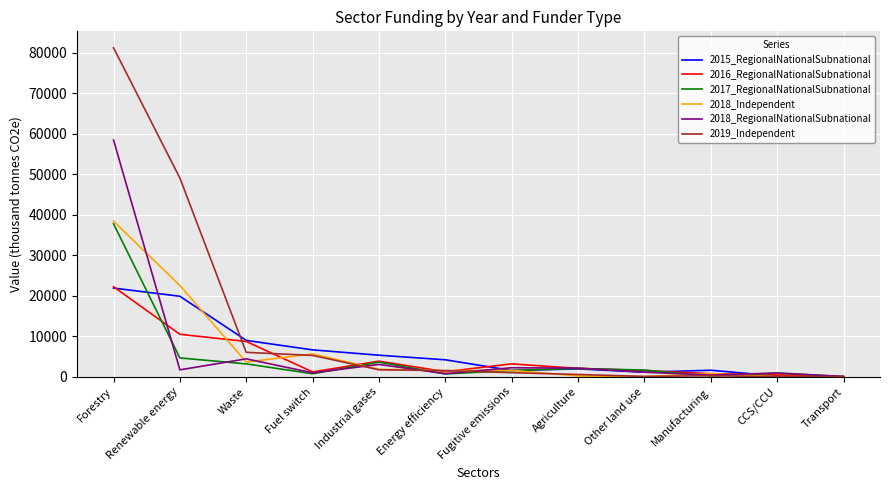

Which series has the widest spread of values?

2019_Independent